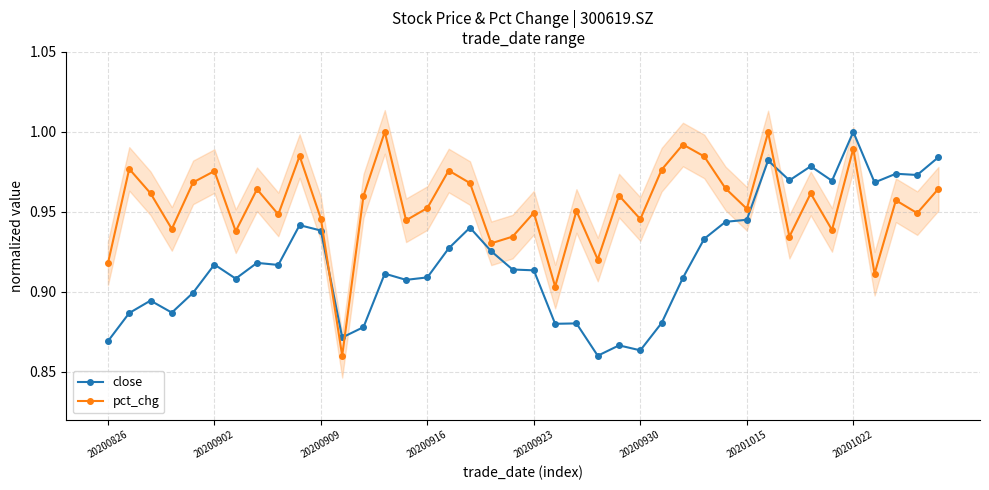

True or false: pct_chg and close intersect in this chart.

True